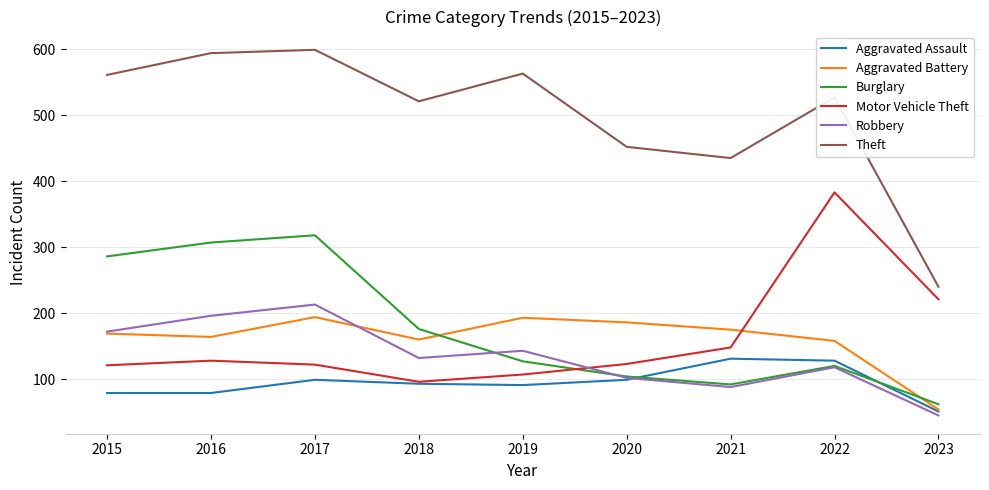

Between 2018 and 2022, which series saw the biggest shift?

Motor Vehicle Theft